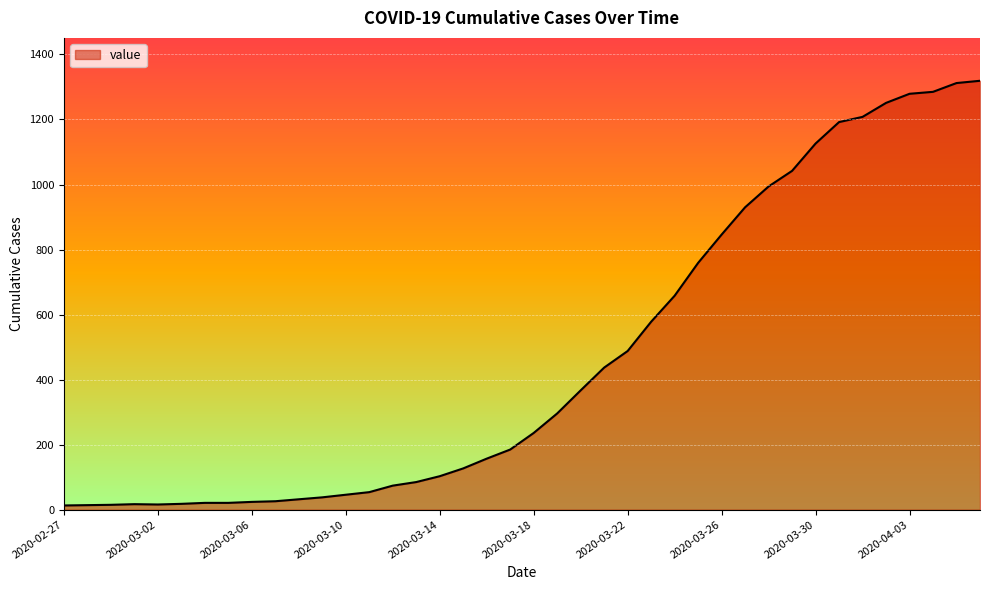

What is the difference between the maximum and minimum values?

1306